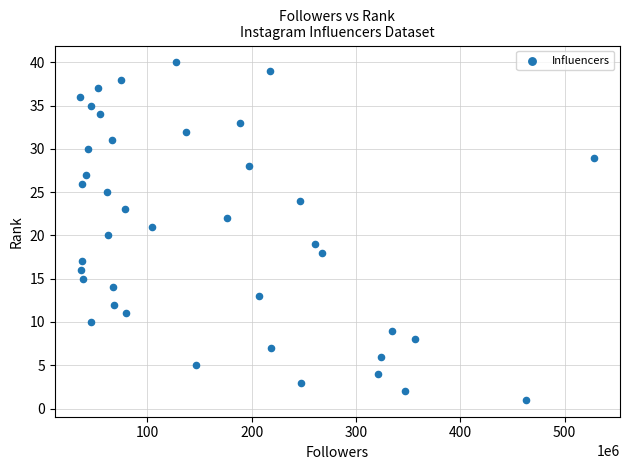

What is the range of Y values (max minus min)?

39